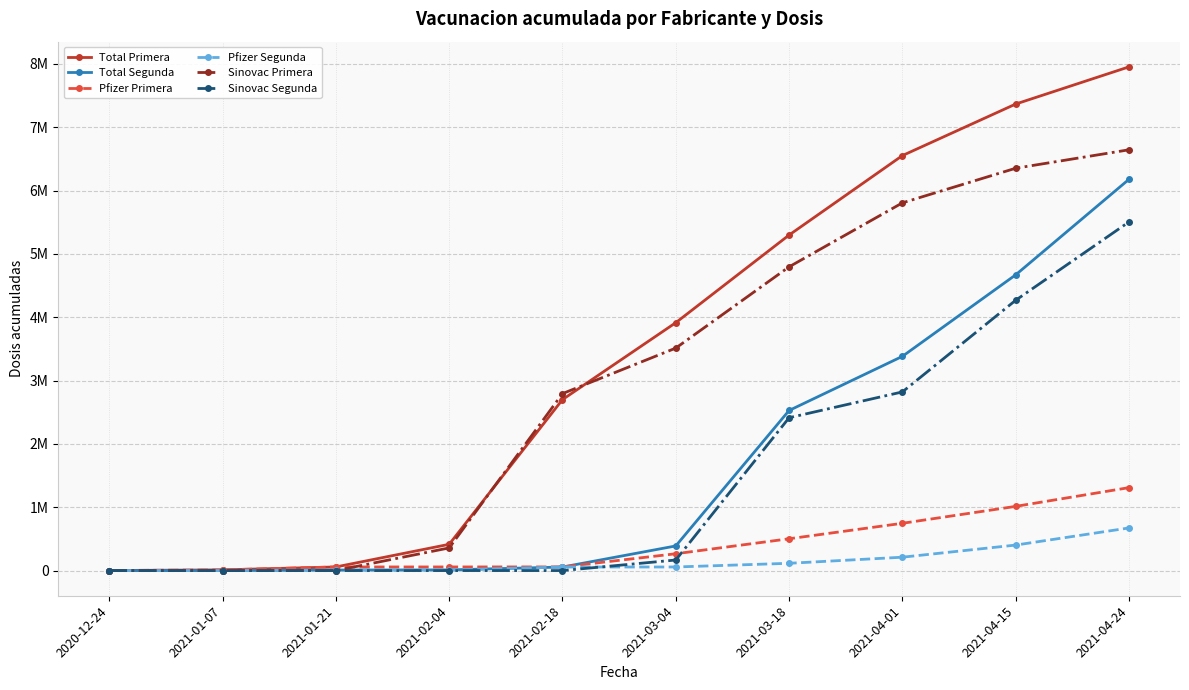

What are all the series names shown in the legend?

Total Primera, Total Segunda, Pfizer Primera, Pfizer Segunda, Sinovac Primera, Sinovac Segunda